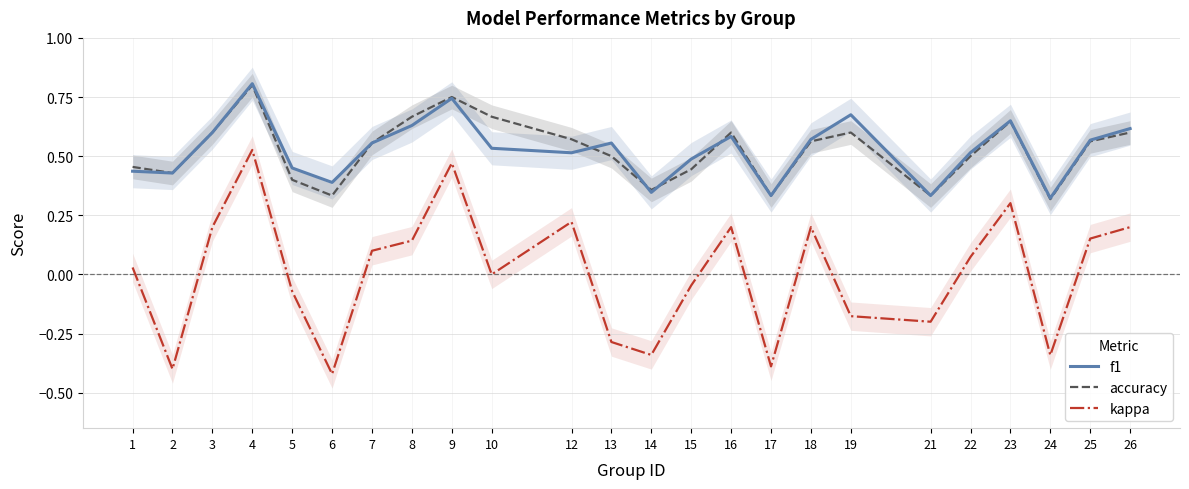

Is the value of kappa at 23 greater than the value of accuracy at 26?

No